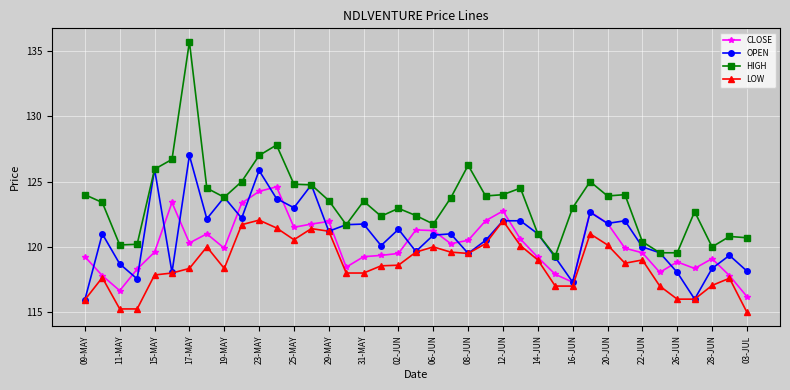

Which series has the largest range (max minus min)?

HIGH